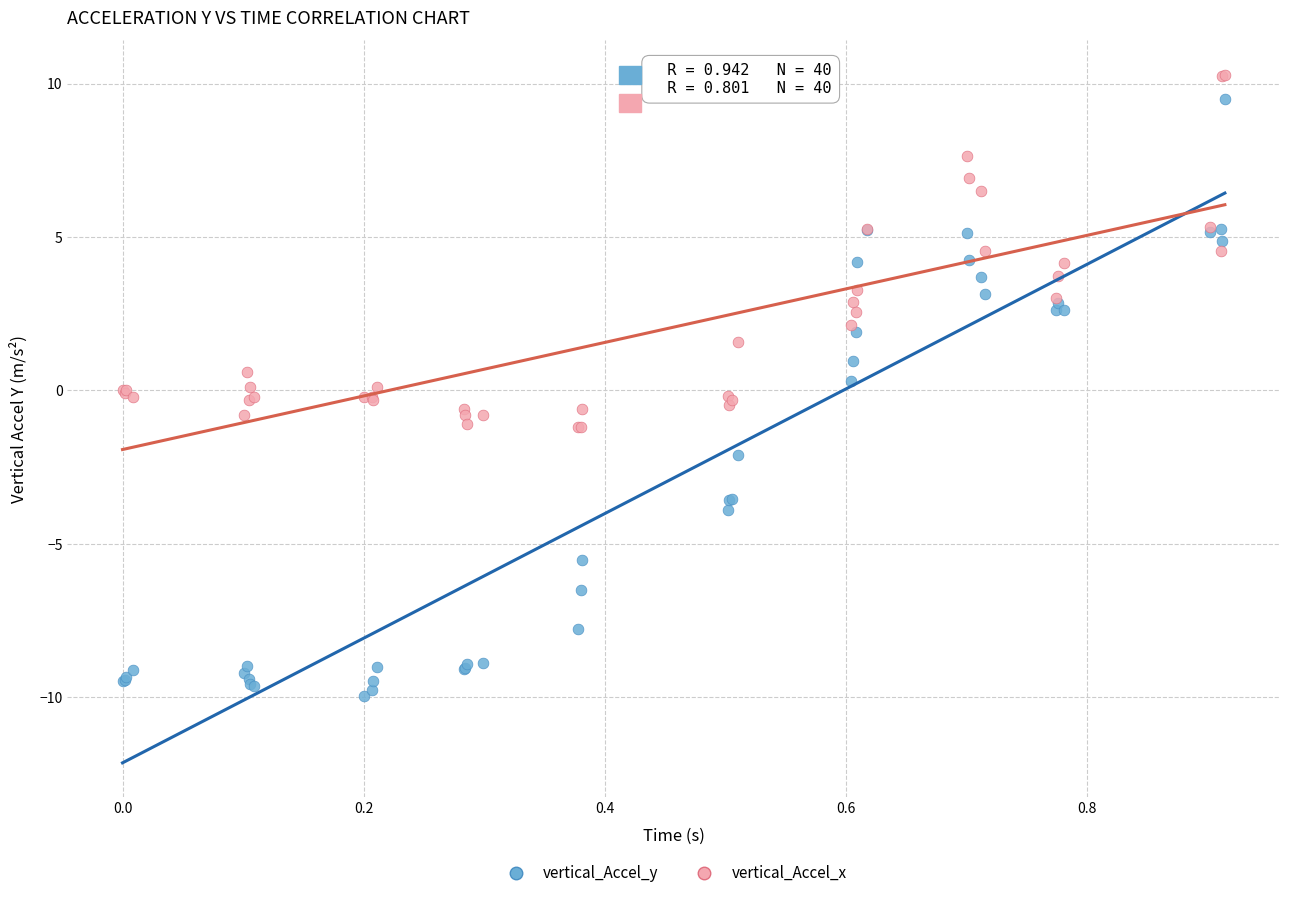

Which series has the largest Y range (max minus min)?

vertical_Accel_y